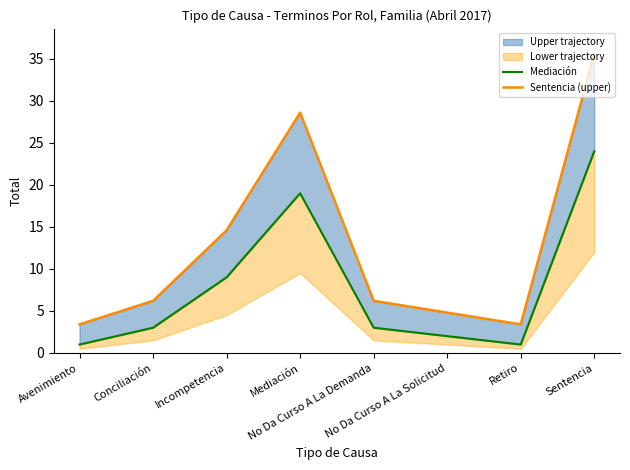

True or false: Mediación and Sentencia (upper) cross at least once.

False